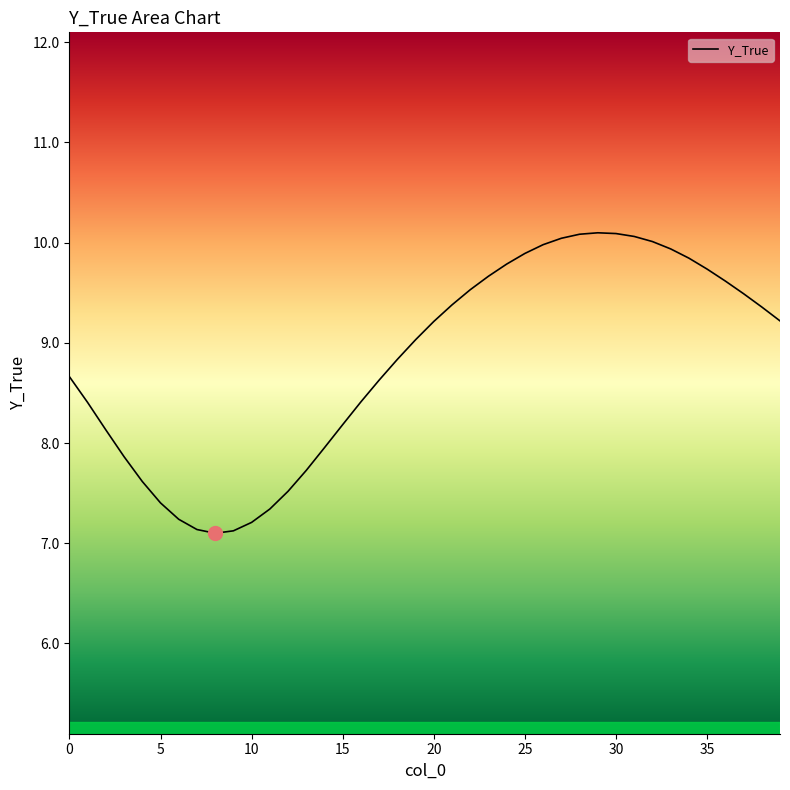

What is the maximum value shown in the chart?

10.1